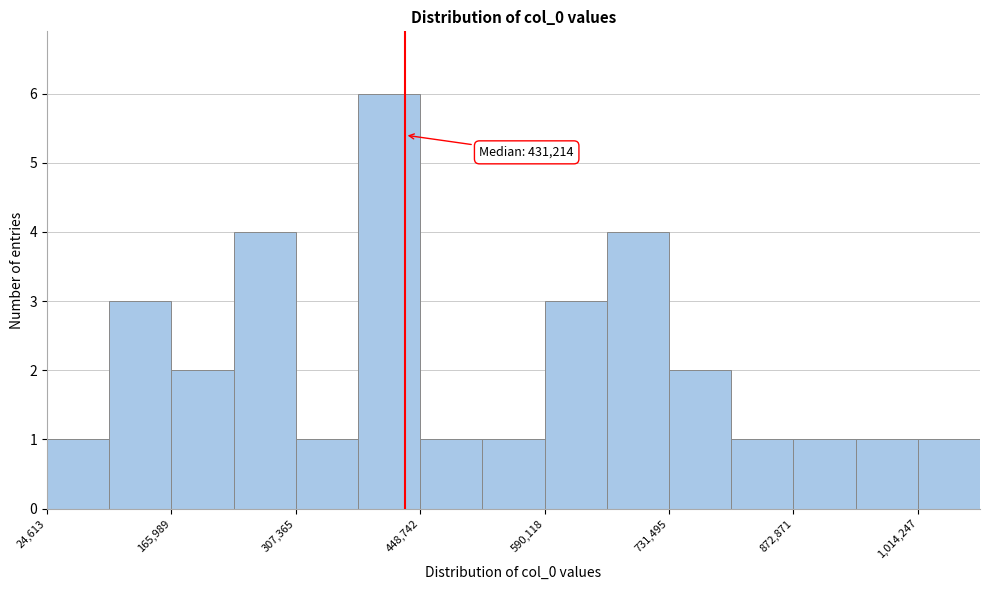

Read against the x-axis, roughly where is the centre of the tallest bar?

420000